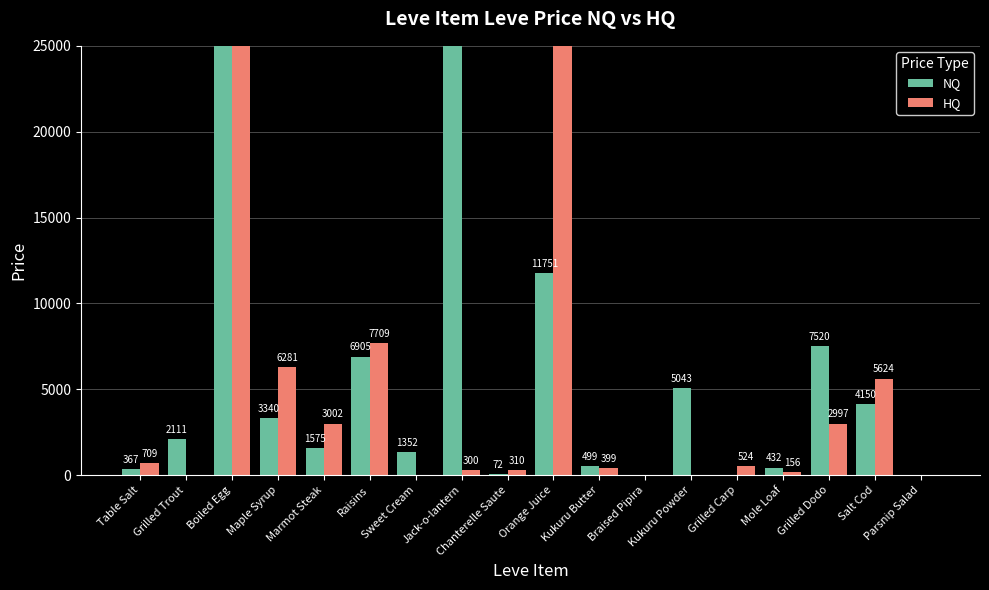

Is the value of NQ at Braised Pipira greater than the value of HQ at Orange Juice?

No